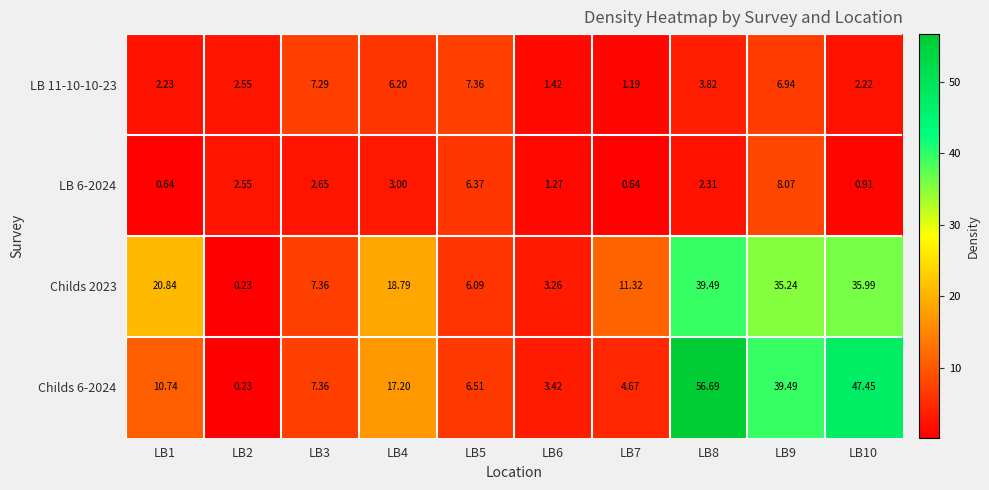

Is the value of LB 11-10-10-23 at LB4 greater than the value of Childs 6-2024 at LB2?

Yes